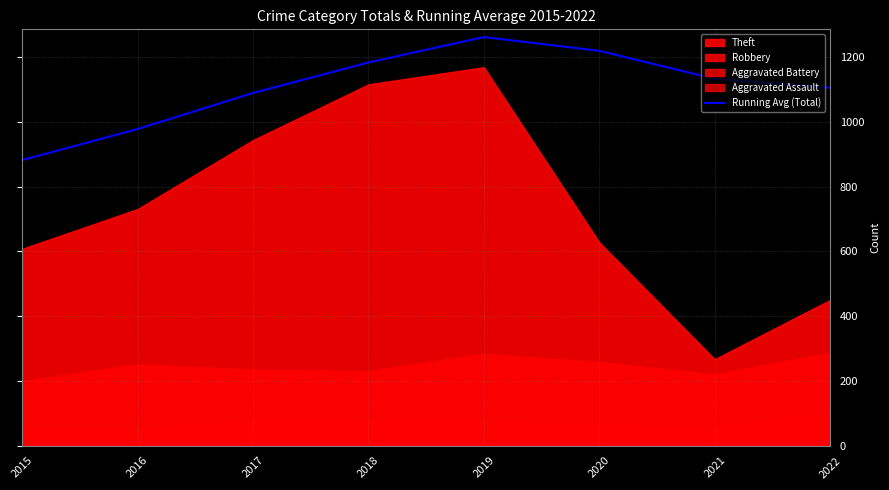

At which label does the data first exceed 1133?

2018